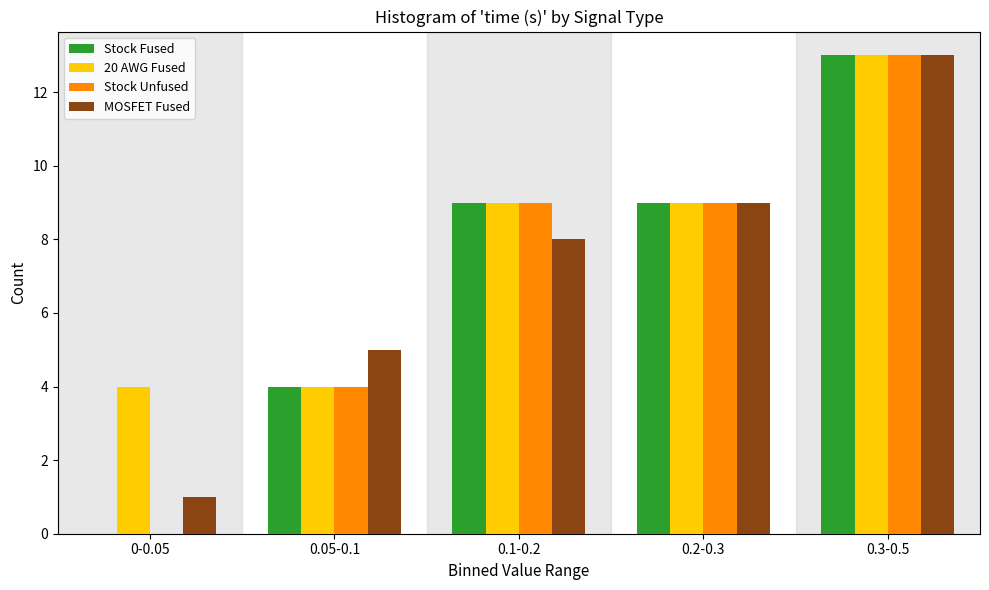

Reading right to left, what are all the values shown in this chart?

Stock Fused: 0.3-0.5=13	0.2-0.3=9	0.1-0.2=9	0.05-0.1=4	0-0.05=0
20 AWG Fused: 0.3-0.5=13	0.2-0.3=9	0.1-0.2=9	0.05-0.1=4	0-0.05=4
Stock Unfused: 0.3-0.5=13	0.2-0.3=9	0.1-0.2=9	0.05-0.1=4	0-0.05=0
MOSFET Fused: 0.3-0.5=13	0.2-0.3=9	0.1-0.2=8	0.05-0.1=5	0-0.05=1